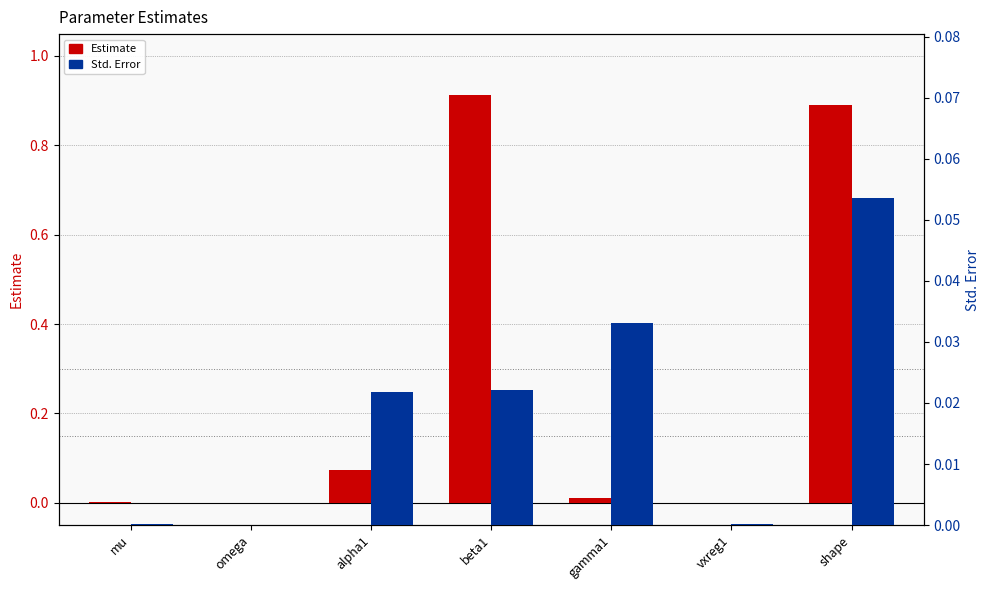

What is the difference between the highest and lowest values at alpha1?

0.1